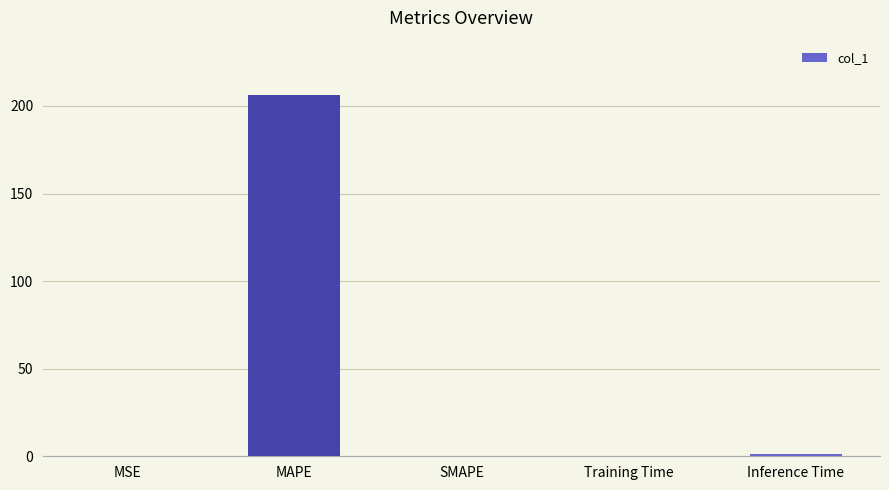

What value does the data have at Inference Time?

1.0